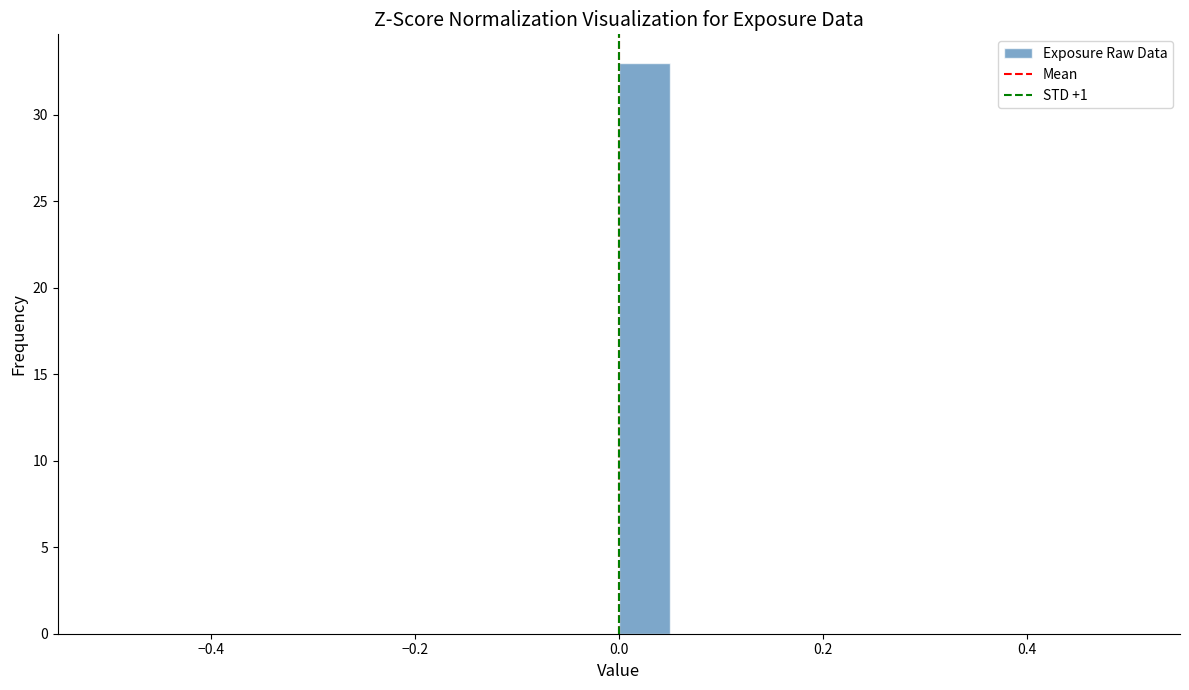

Around what value on the x-axis is the tallest bar? Give the approximate position of its centre, as read against the axis.

0.02